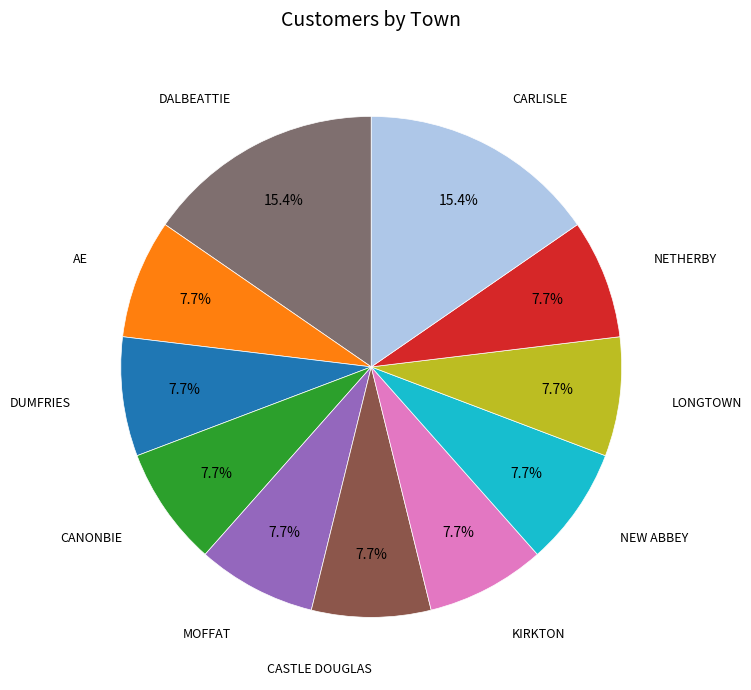

What percentage do CANONBIE and CASTLE DOUGLAS together represent?

15.4%